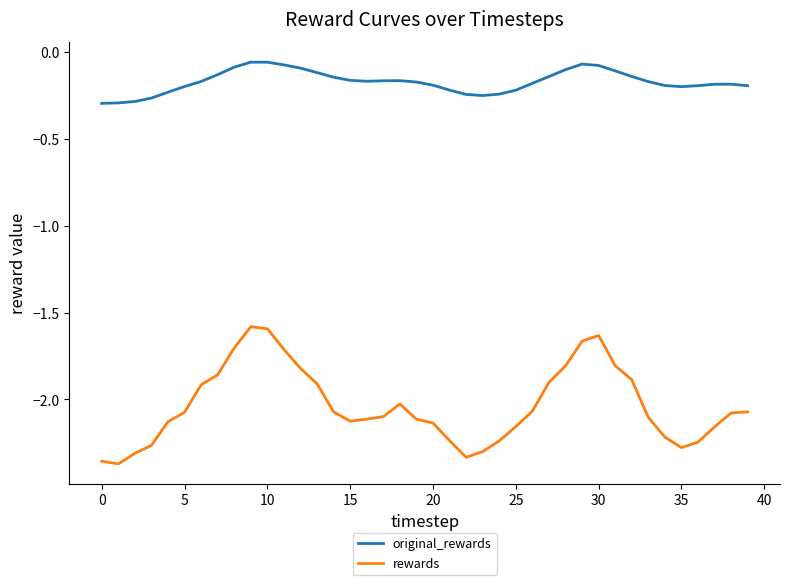

What is the difference between the maximum and minimum values in the rewards series?

0.8